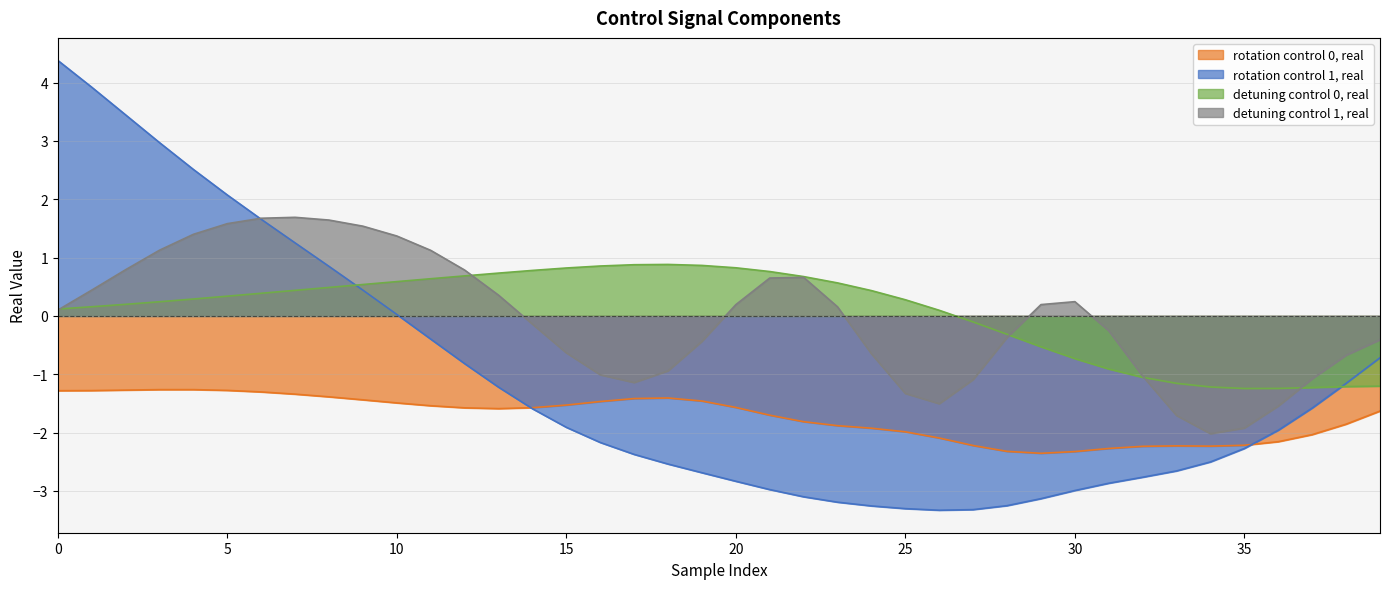

Does the chart display data point markers on the line(s)?

No